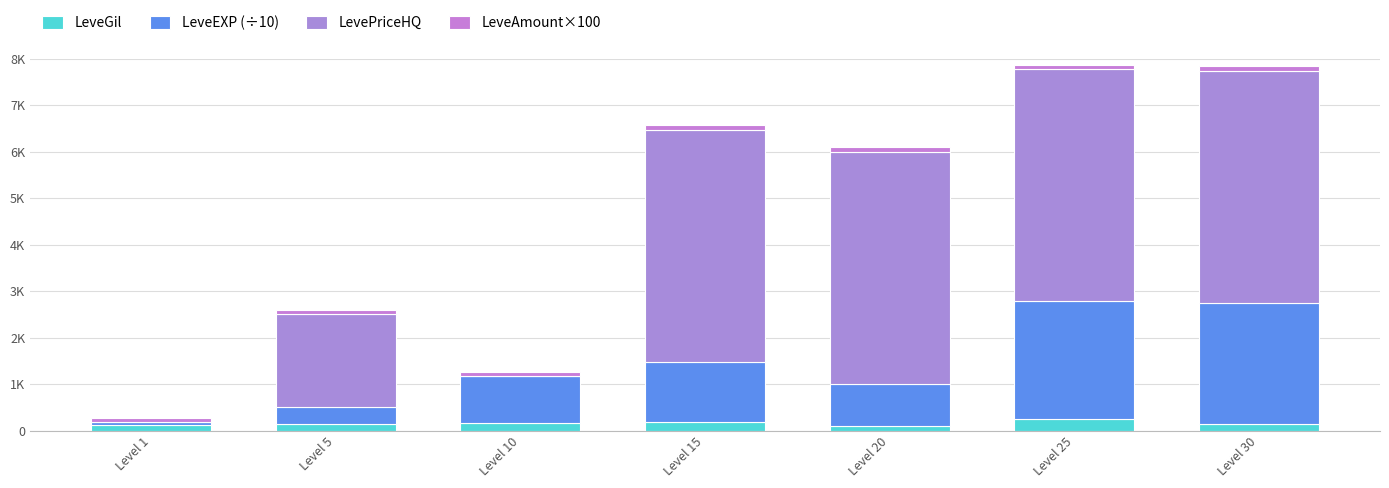

Which series has the widest spread of values?

LevePriceHQ